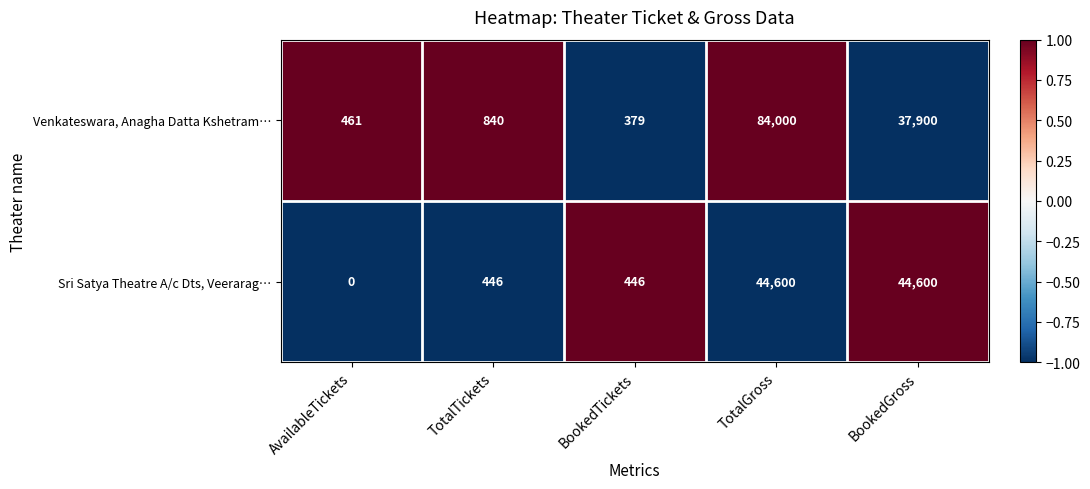

What is the difference between the maximum and minimum values in the Sri Satya Theatre A/c Dts, Veerarag… series?

44600